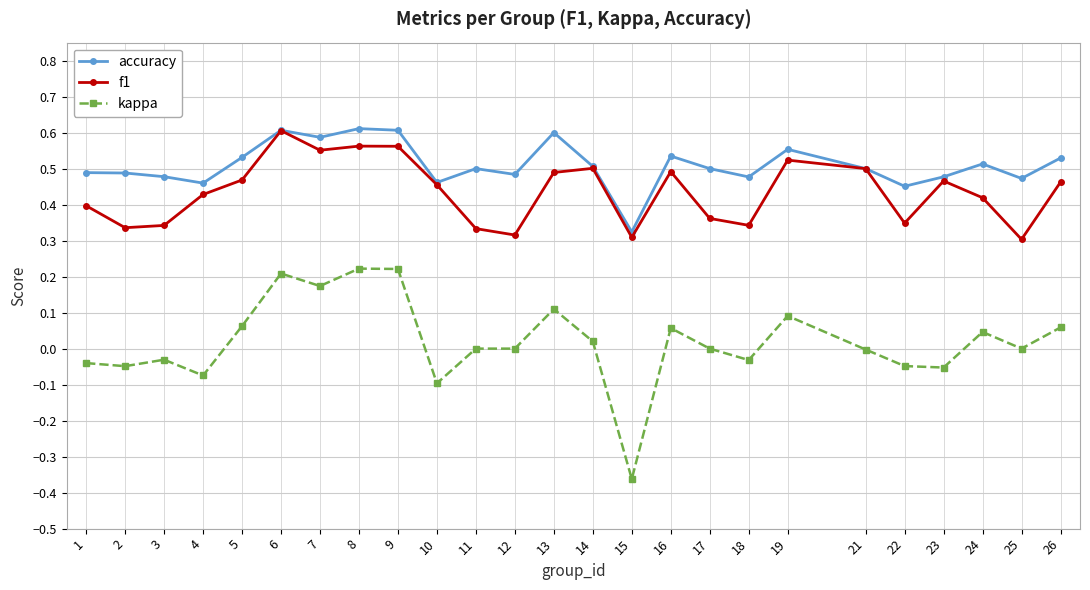

Which series changed the most between 16 and 23?

kappa